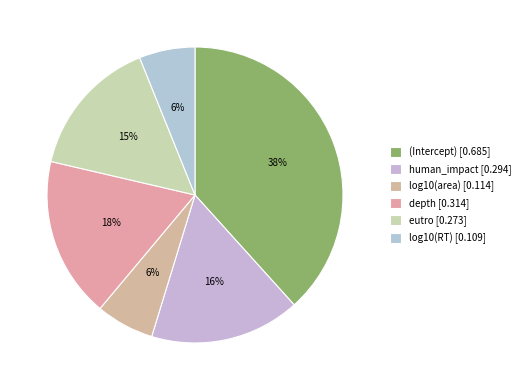

What percentage is the log10(area) slice, to the nearest percent?

6%